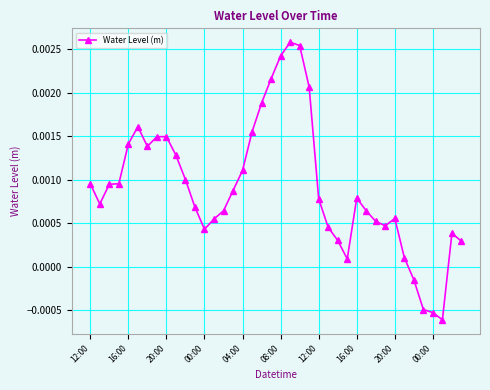

True or false: there are more than 1 points higher than both neighbors.

True